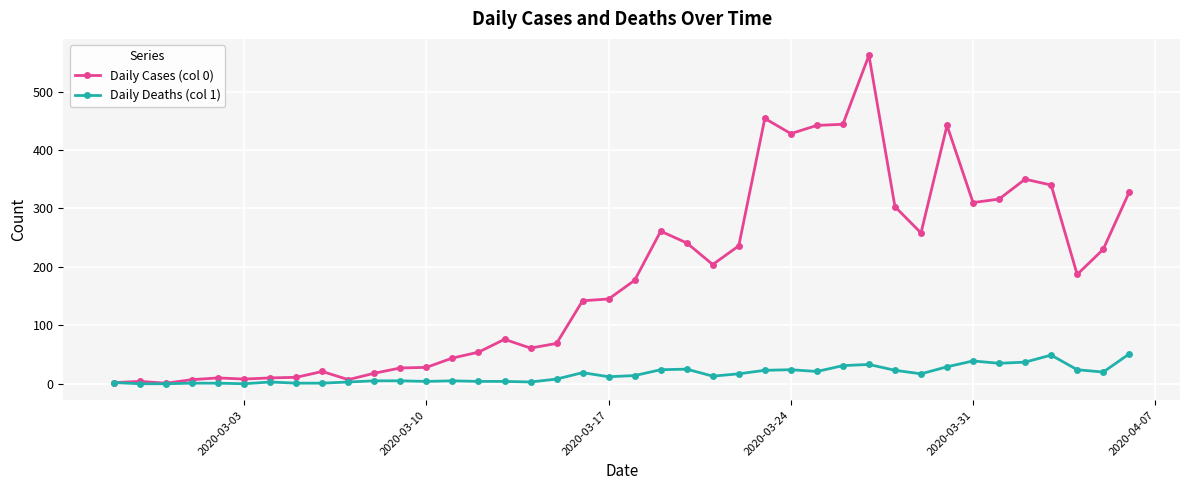

Which series has the widest spread of values?

Daily Cases (col 0)